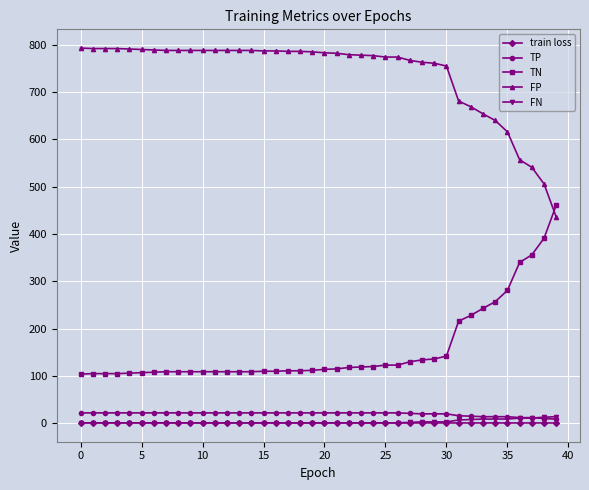

True or false: train loss and FP cross at least once.

False